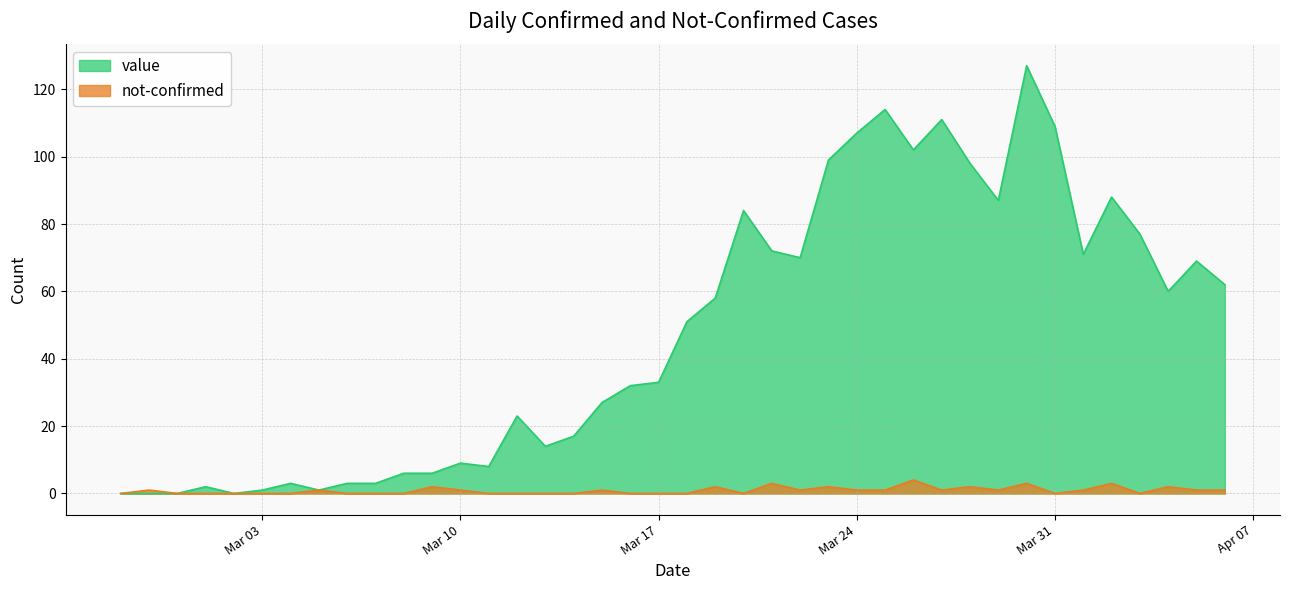

What is the average value of the not-confirmed series?

1